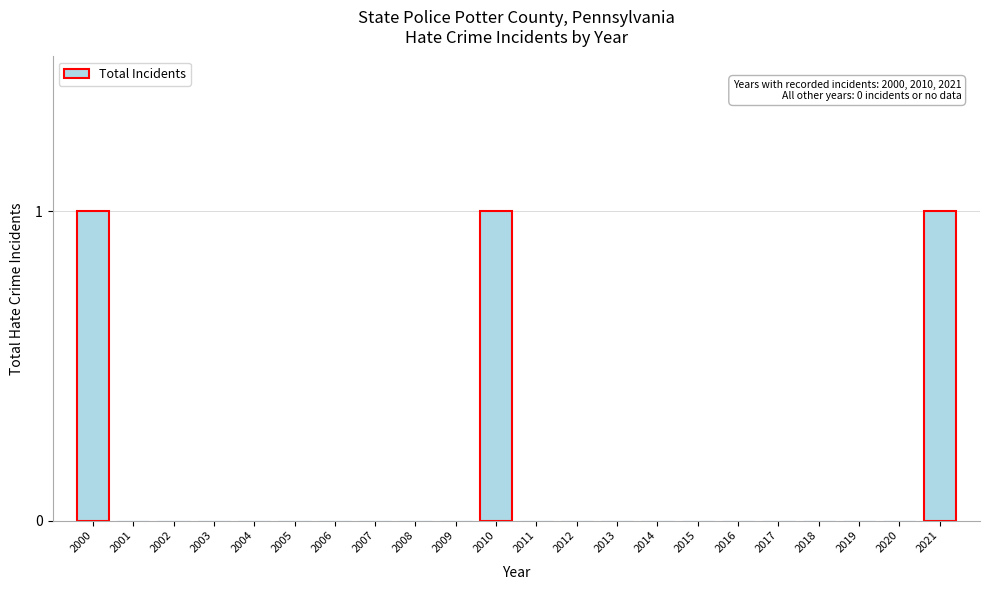

Reading left to right, extract all data points from this chart.

2000=1	2001=0	2002=0	2003=0	2004=0	2005=0	2006=0	2007=0	2008=0	2009=0	2010=1	2011=0	2012=0	2013=0	2014=0	2015=0	2016=0	2017=0	2018=0	2019=0	2020=0	2021=1